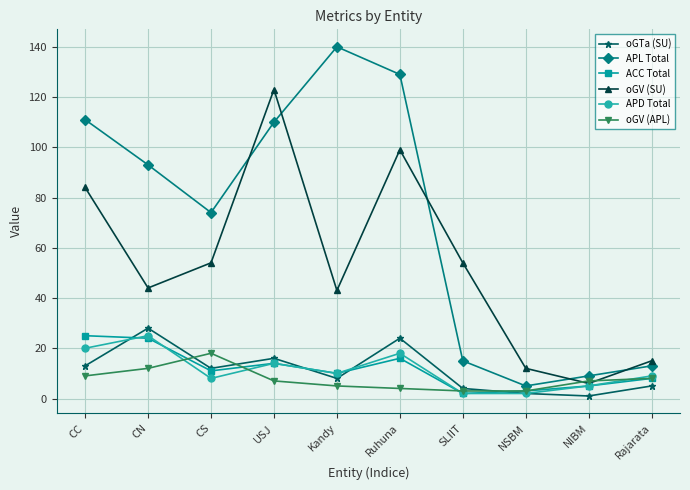

True or false: oGV (SU) and oGTa (SU) intersect in this chart.

False